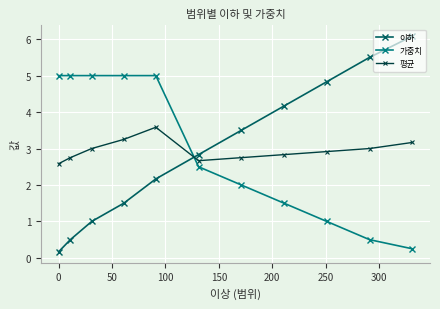

What is the greatest value displayed?

6.1